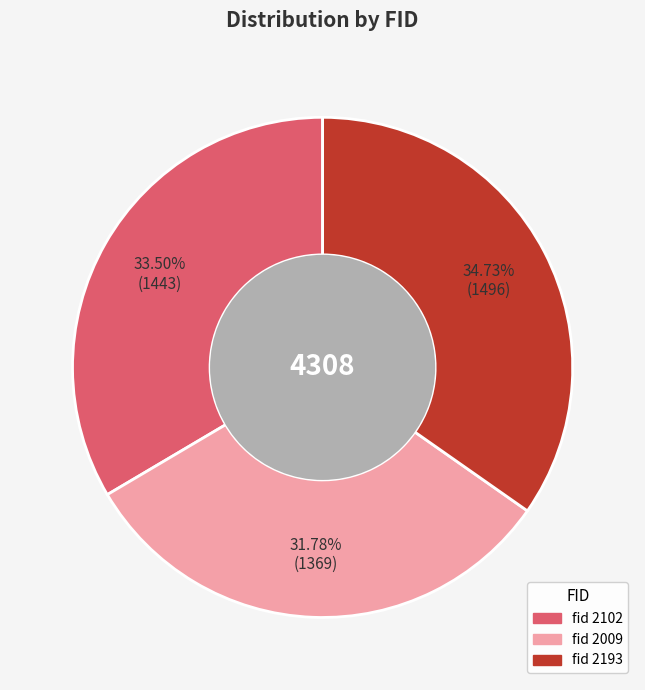

Is there a majority slice in this chart?

No